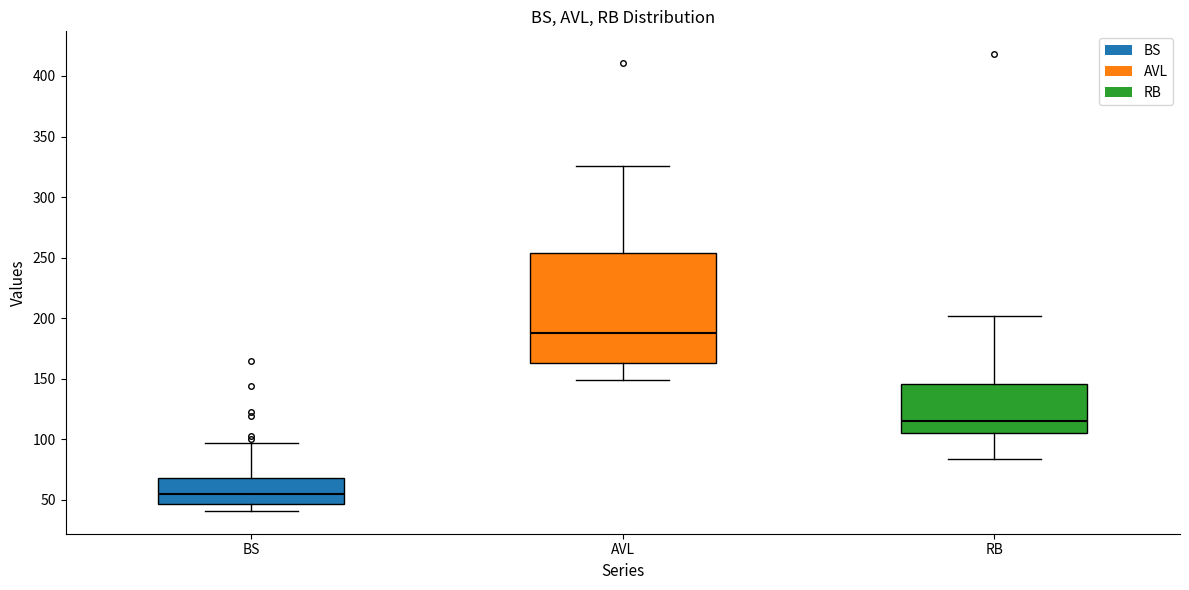

Reading left to right, transcribe this box plot: for each box, give where its median line is, the range the box spans, and where its two whiskers end, as read against the y-axis. The values are not printed on the chart, so give them approximately, as read against the axis.

BS: median 55, box 45 to 70, whiskers 40 to 95
AVL: median 190, box 165 to 255, whiskers 150 to 325
RB: median 115, box 105 to 145, whiskers 85 to 200